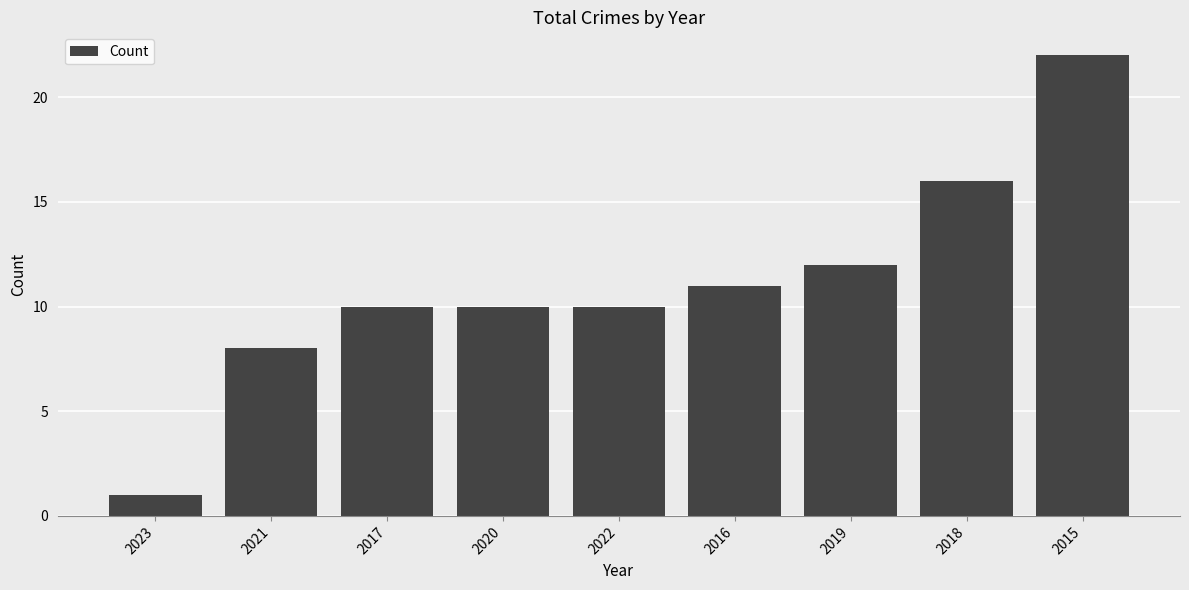

Read the value at 2017, to the nearest 10.

10